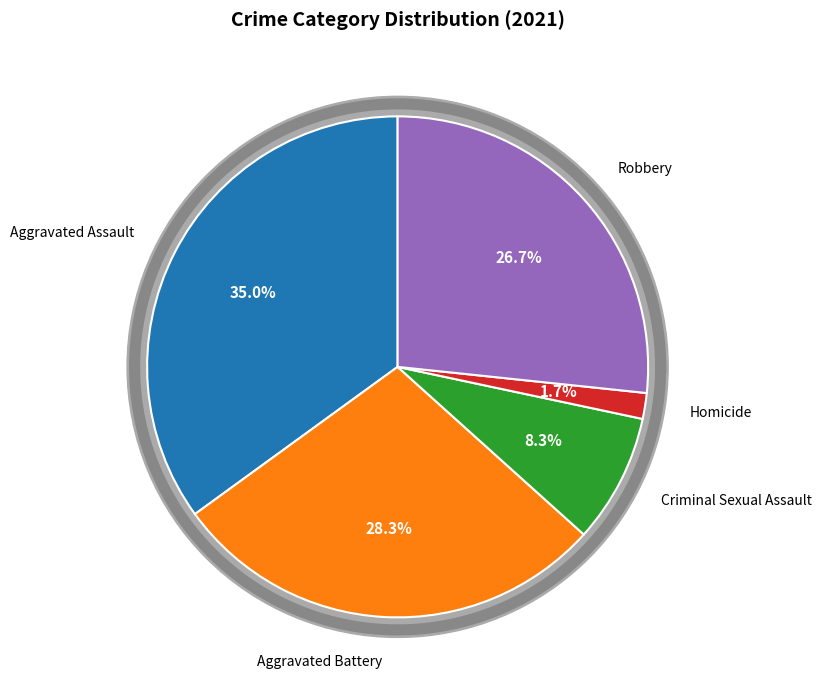

Which slice is the smallest?

Homicide